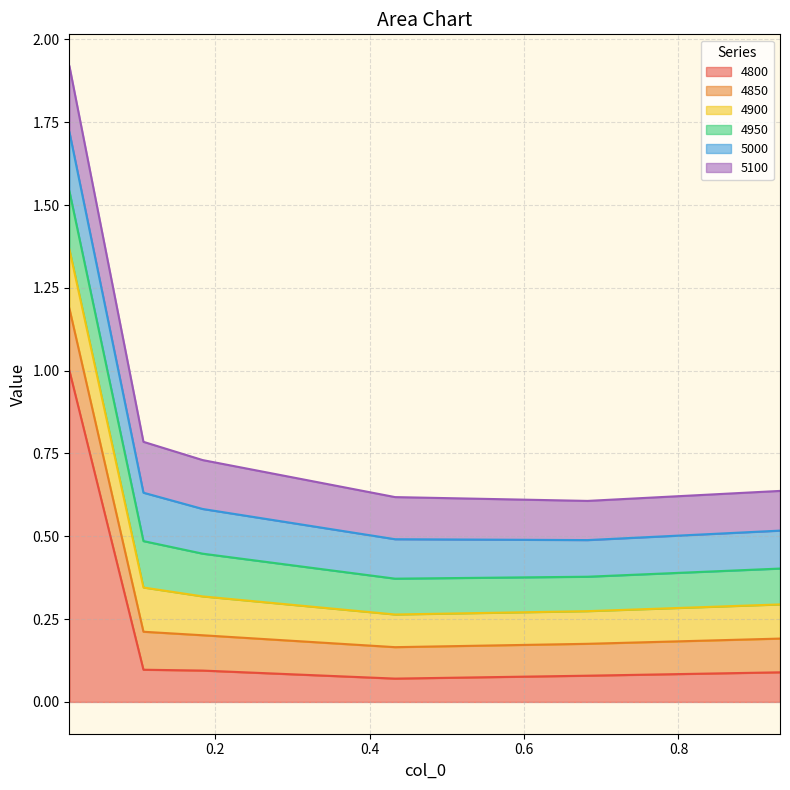

Reading left to right, list all the values displayed in this chart.

4800: 1.0	0.1	0.1	0.1	0.1	0.1
4850: 0.2	0.1	0.1	0.1	0.1	0.1
4900: 0.2	0.1	0.1	0.1	0.1	0.1
4950: 0.2	0.1	0.1	0.1	0.1	0.1
5000: 0.2	0.1	0.1	0.1	0.1	0.1
5100: 0.2	0.2	0.1	0.1	0.1	0.1